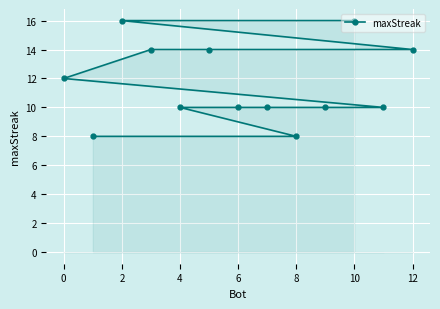

Count the values in the range 10 to 14.

9